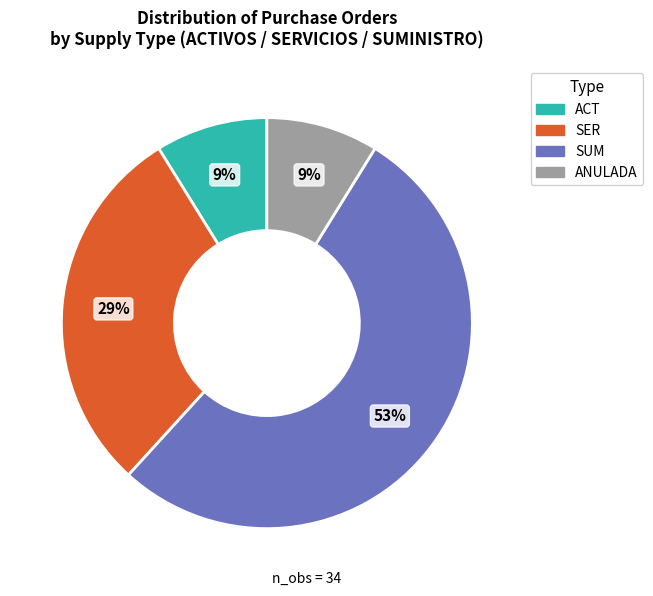

To the nearest percent, what is the average slice percentage?

25%